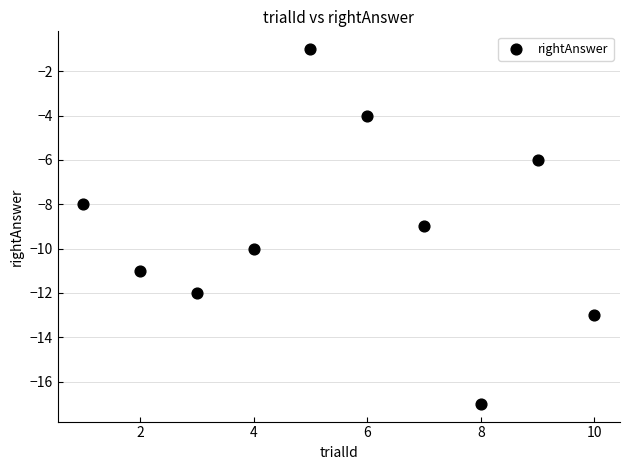

What is the average Y value?

-9